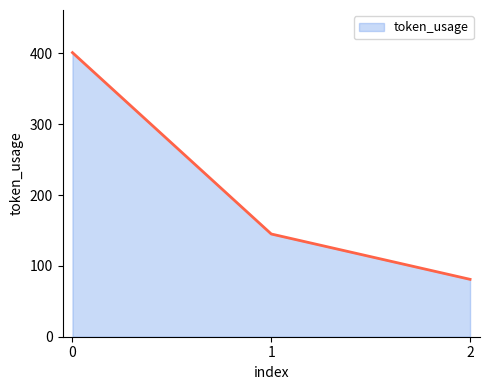

How many values are below 145?

1